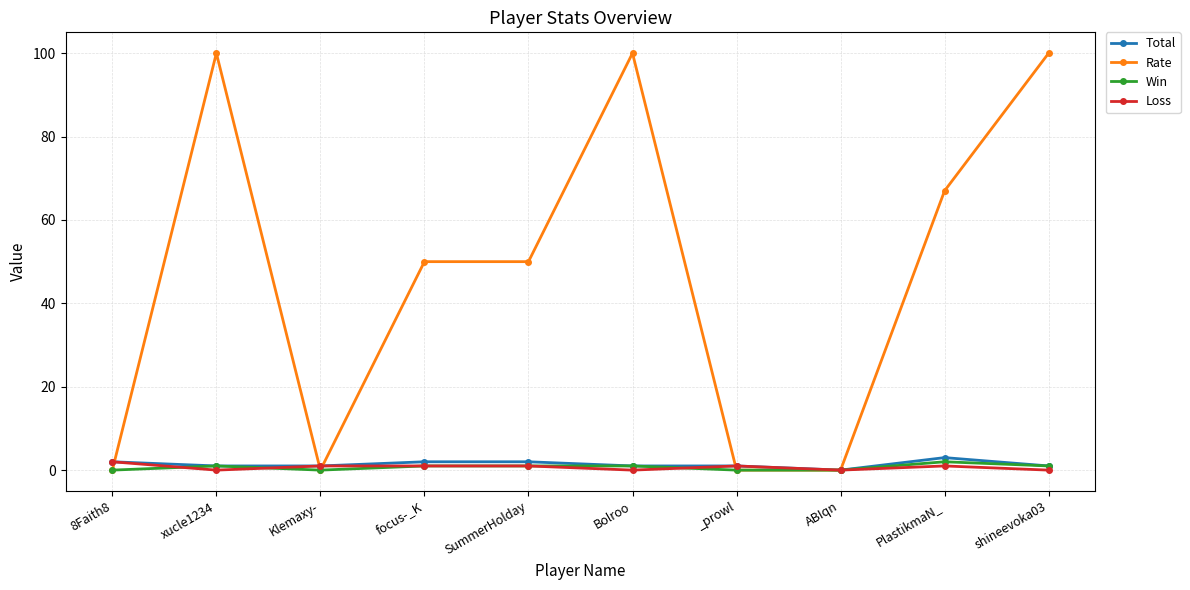

Which series changed the most between focus-_K and shineevoka03?

Rate